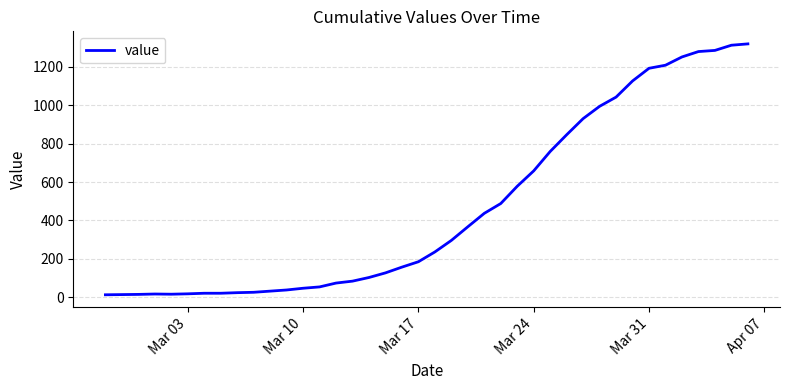

What is the difference between the maximum and minimum values?

1306